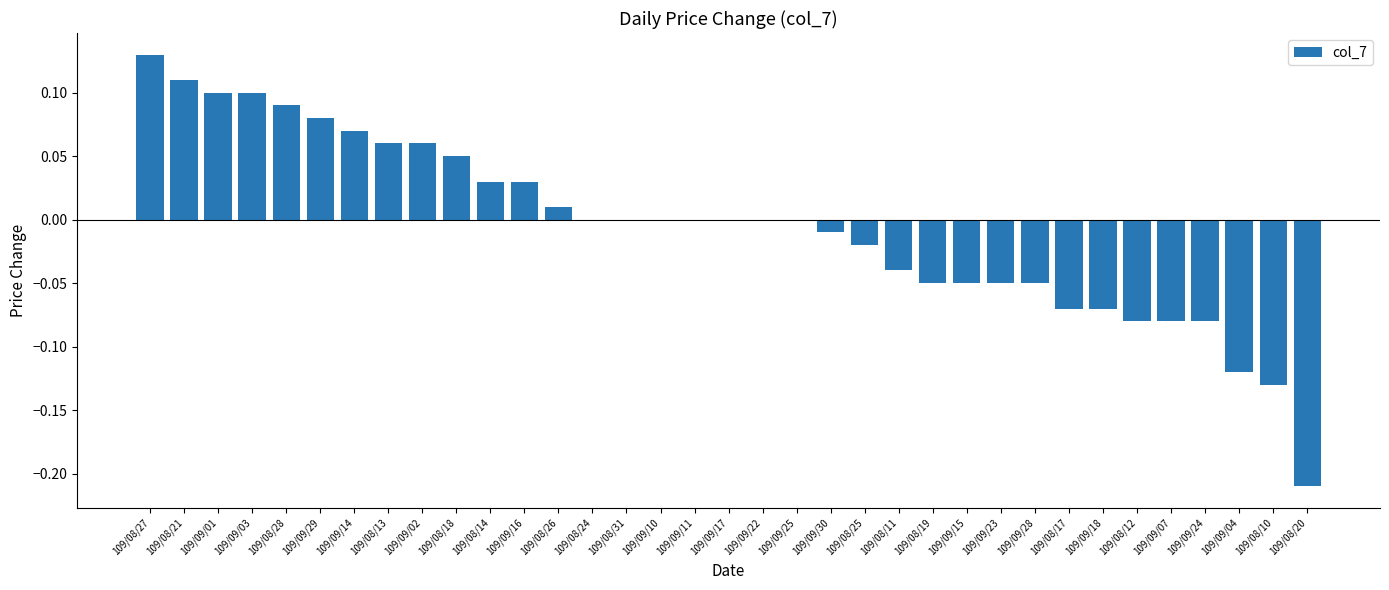

Which label corresponds to the largest value in the chart?

109/08/27